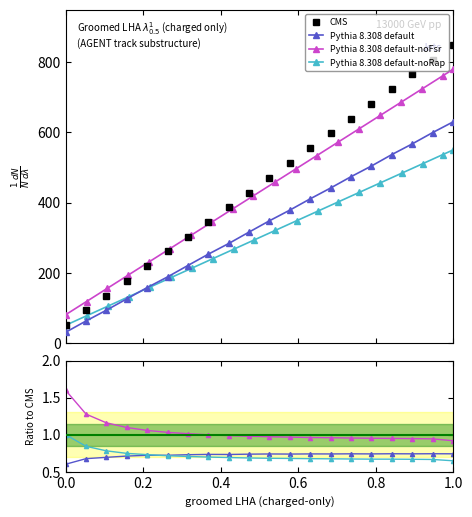

Does the chart have visible grid lines?

No